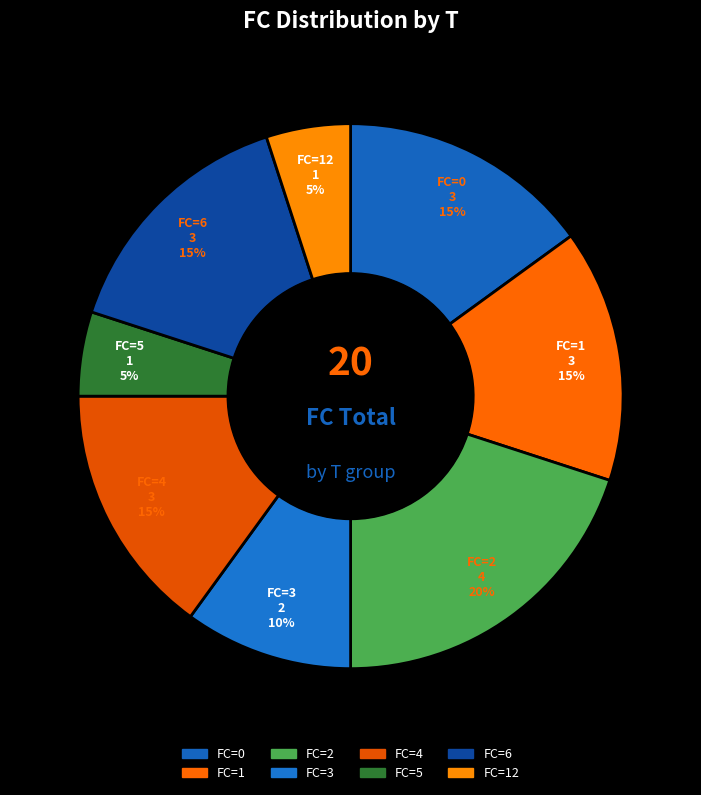

Is it true that FC=6 is 9% of the pie?

False